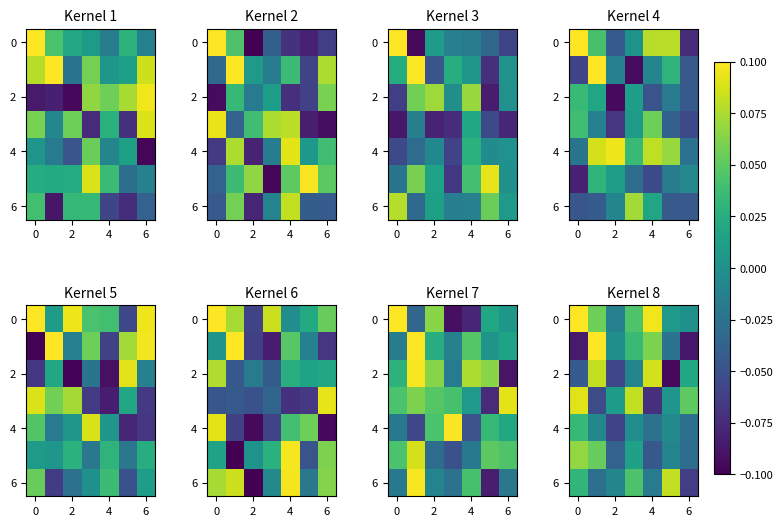

At which category is the sum across all series the highest?

6